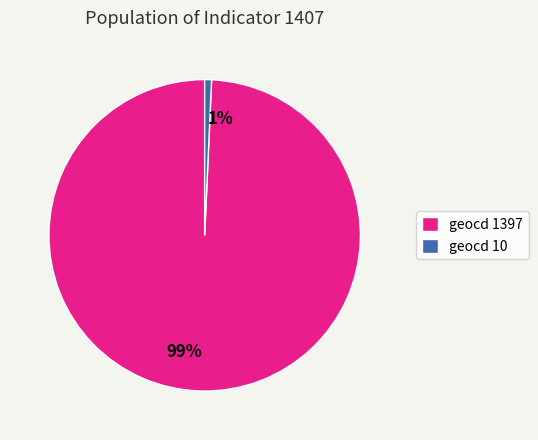

The 99% slice represents 89% of the pie. True or false?

False